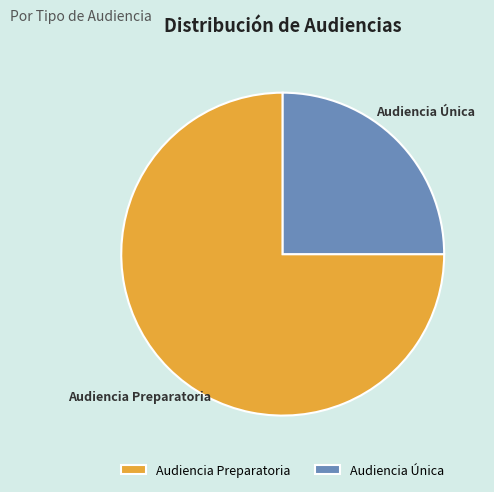

What is the smallest slice in the pie chart?

Audiencia Única